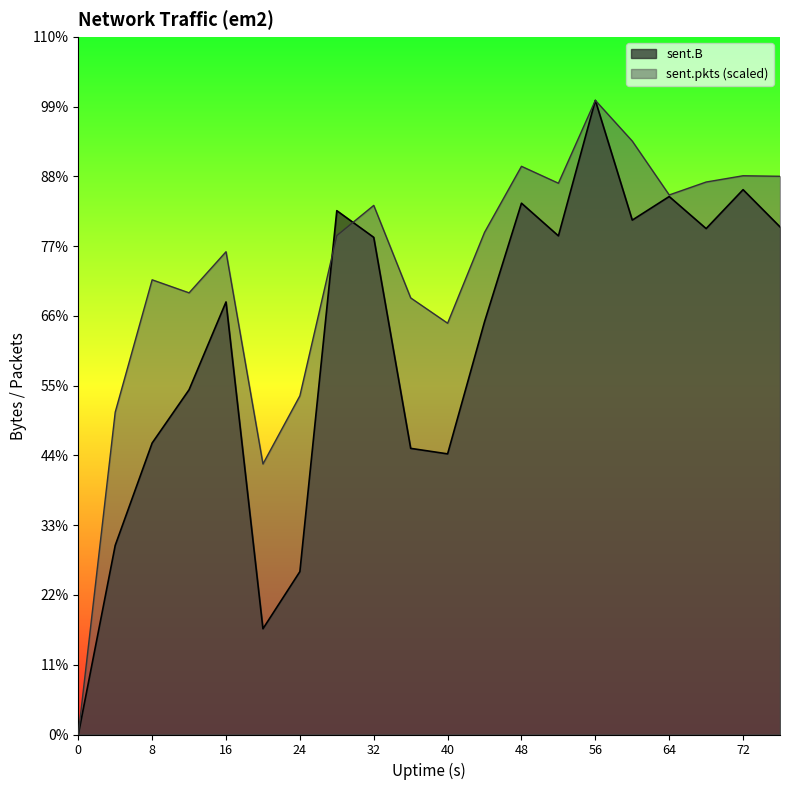

What is the total value across all series at 64?

58000710.9